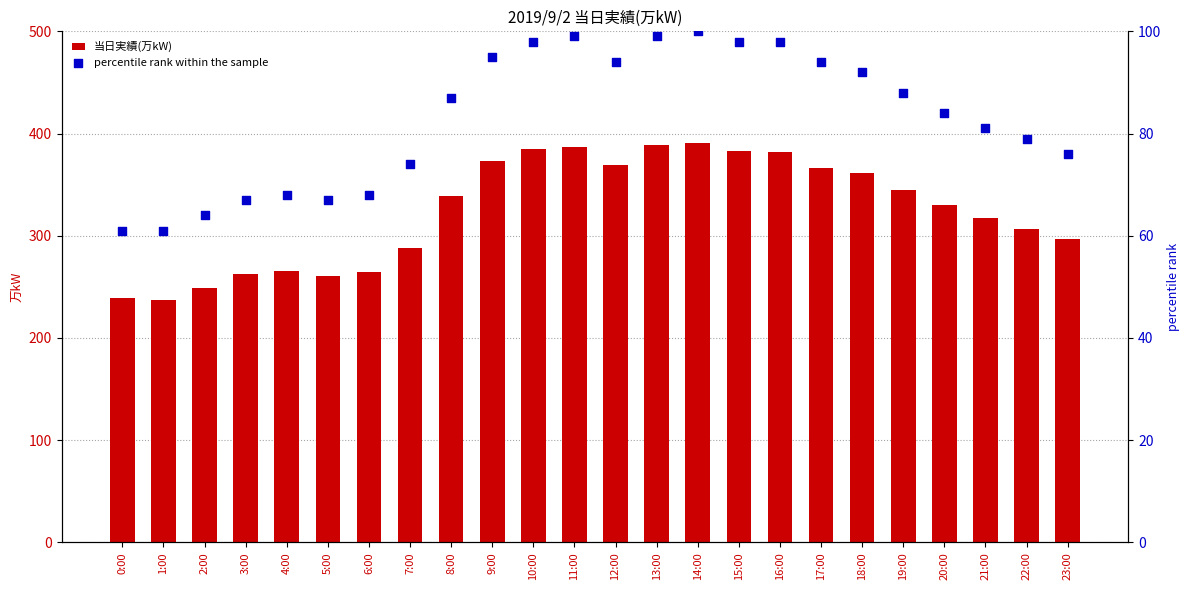

Is the value of 当日実績(万kW) at 12:00 greater than the value of percentile rank within the sample at 0:00?

Yes